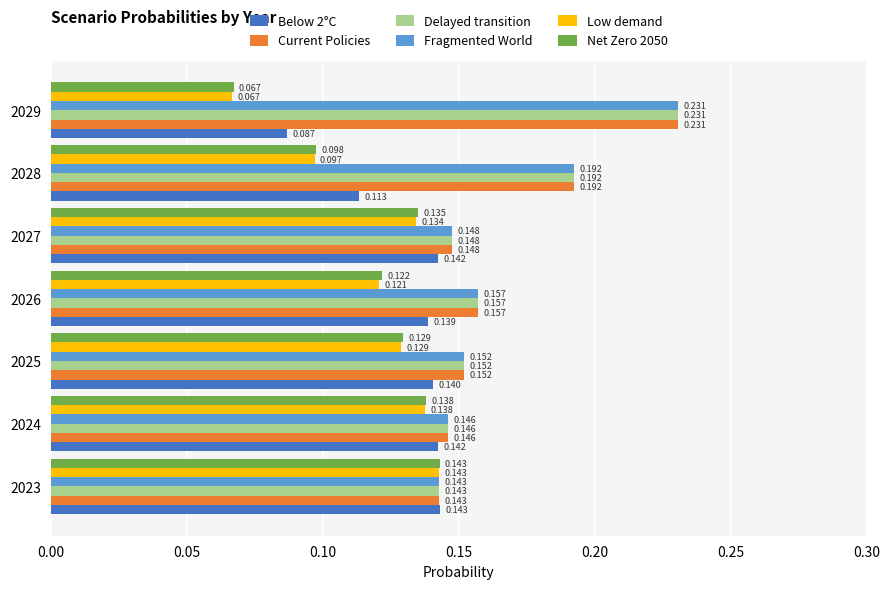

Is the value of Current Policies at 2028 greater than the value of Delayed transition at 2023?

Yes